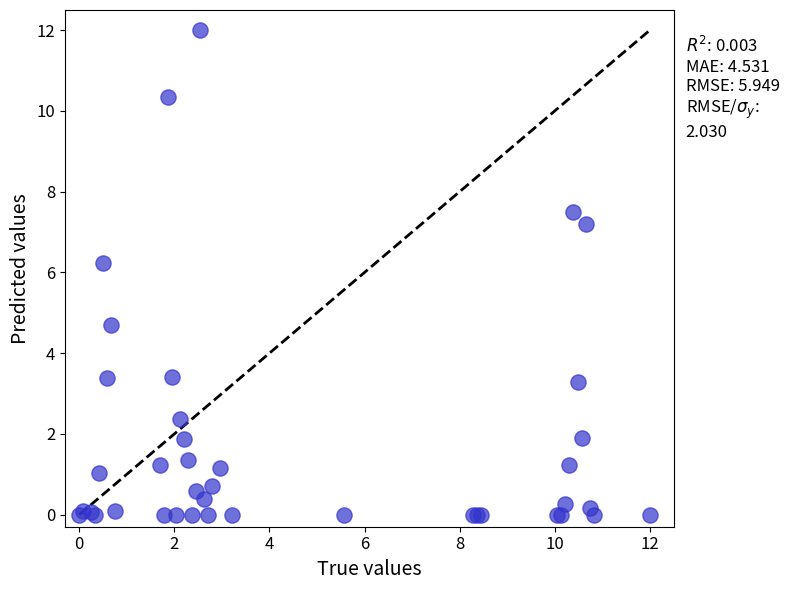

What Y value in the scatter plot is closest to 6?

6.2